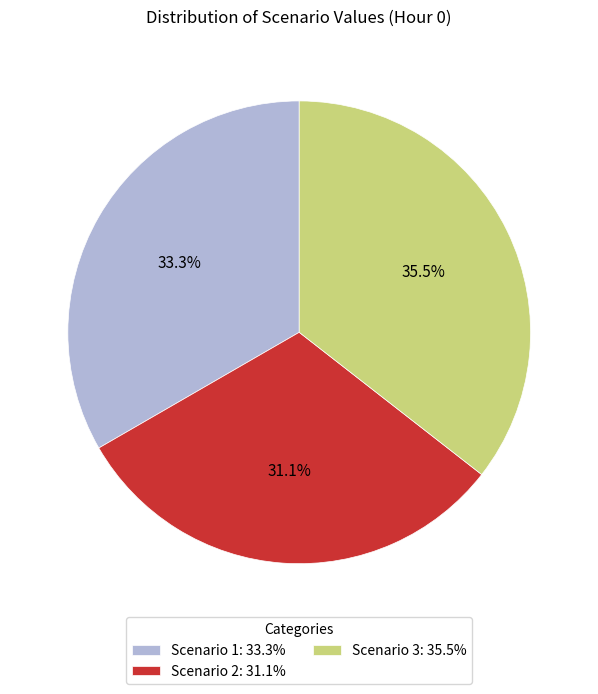

To the nearest percent, what is the combined percentage of Scenario 3 and Scenario 1?

69%